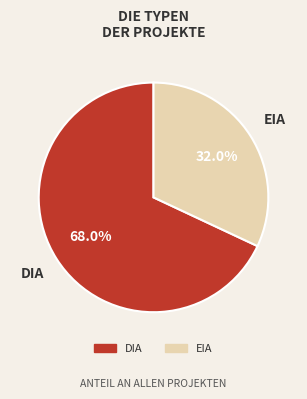

Between DIA and EIA, which is larger?

DIA